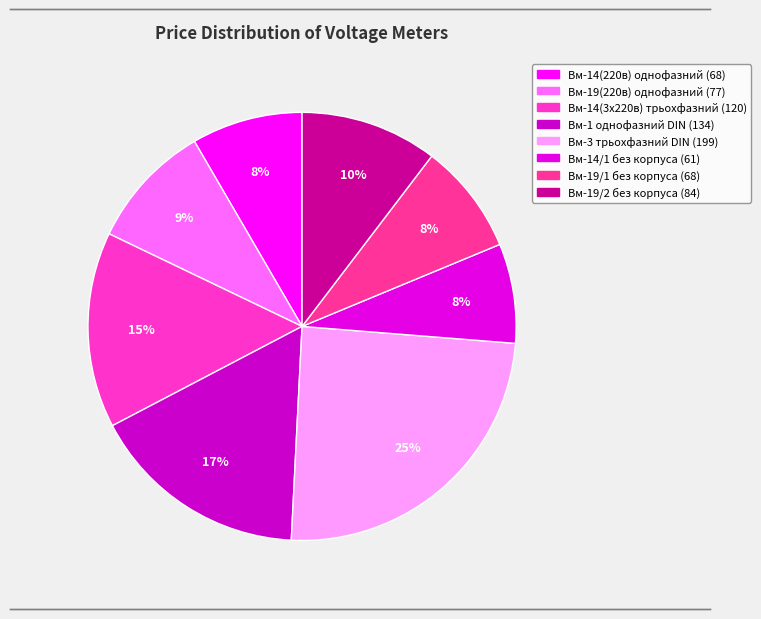

Which category has the smallest portion of the pie?

Вм-14/1 без корпуса